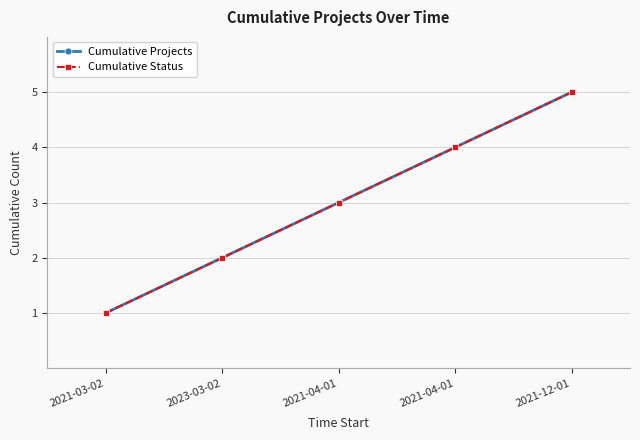

Which category has the highest value in the Cumulative Projects series?

2021-12-01